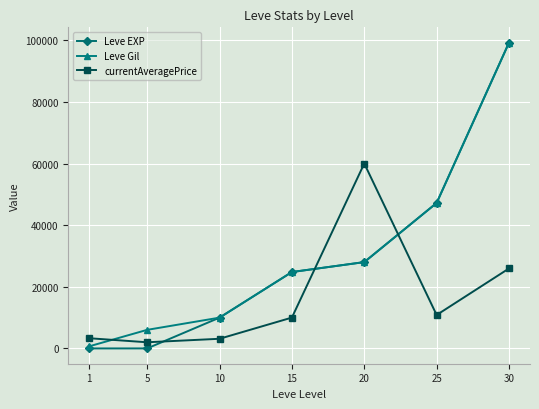

The value of Leve Gil at 15 is 12565.8. True or false?

False